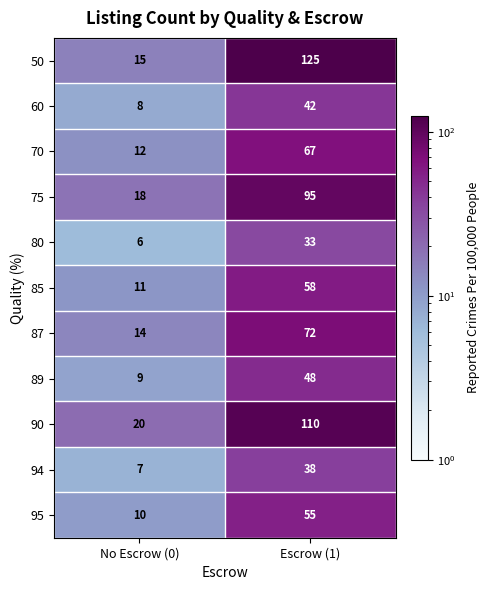

What is the sum of the 95 values at Escrow (1) and No Escrow (0)?

65